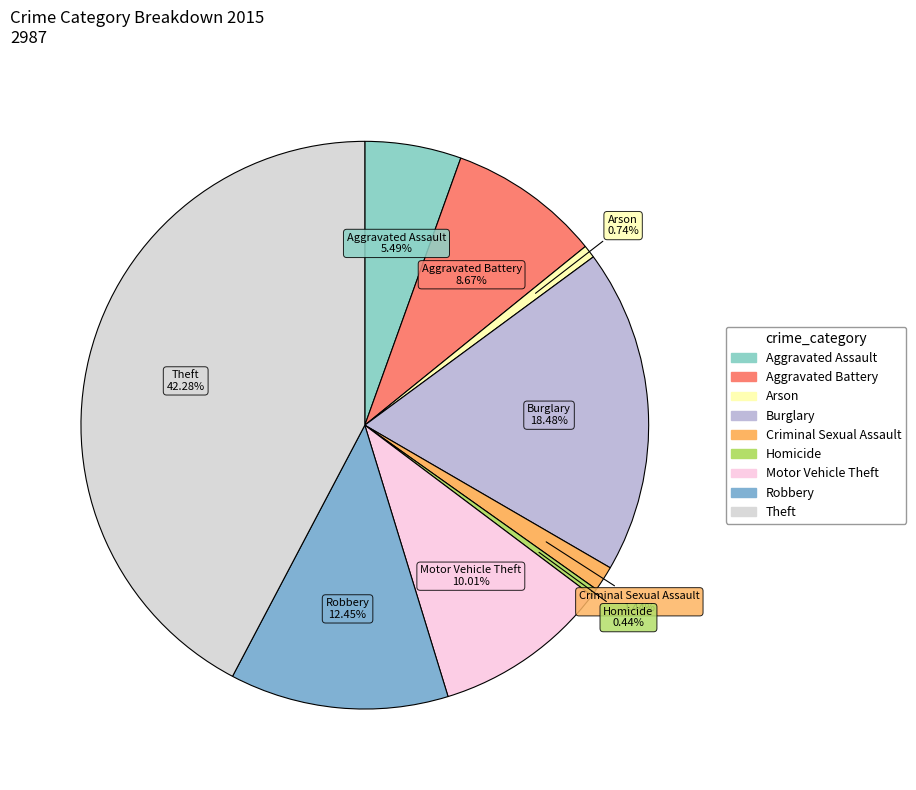

What percentage is NOT represented by Criminal Sexual Assault?

98.6%